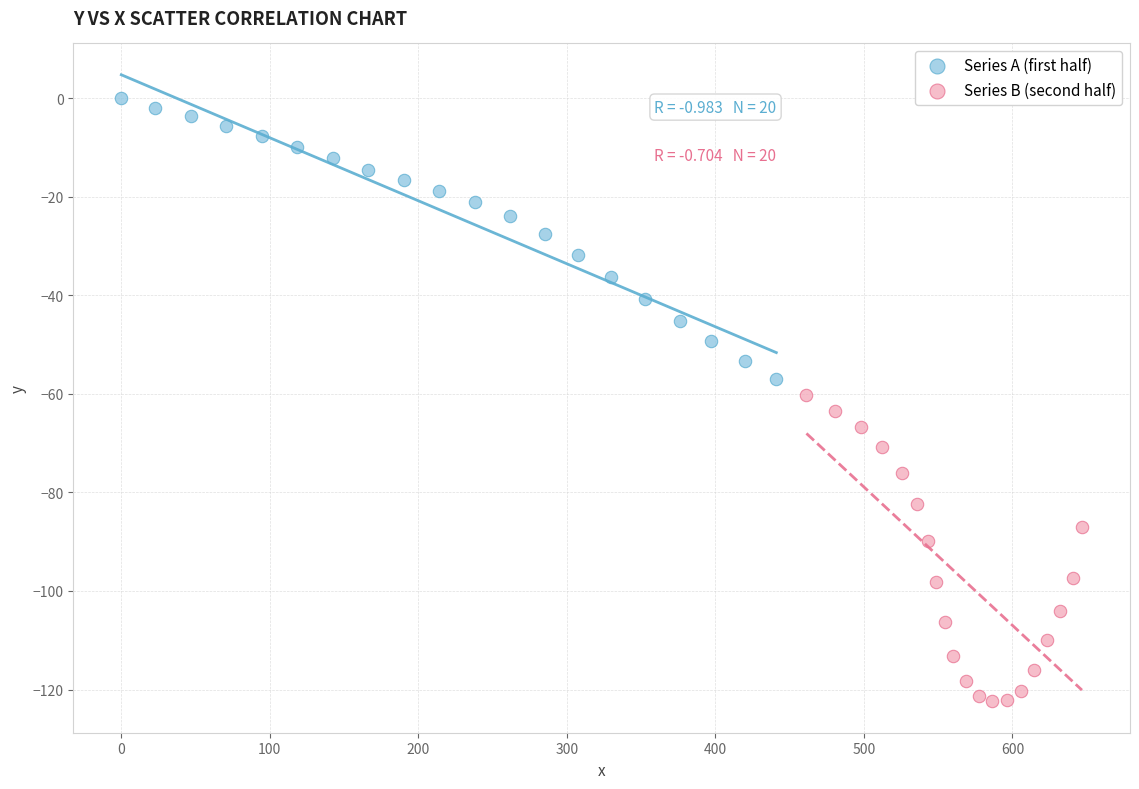

Which series reaches the minimum Y coordinate?

Series B (second half)